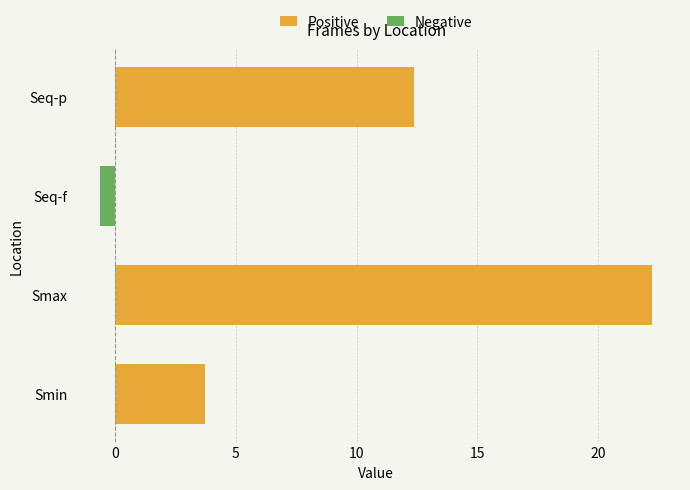

Reading left to right, transcribe all the data shown in this chart.

Positive: 3.7	22.2	0.0	12.4
Negative: 0.0	0.0	-0.6	0.0